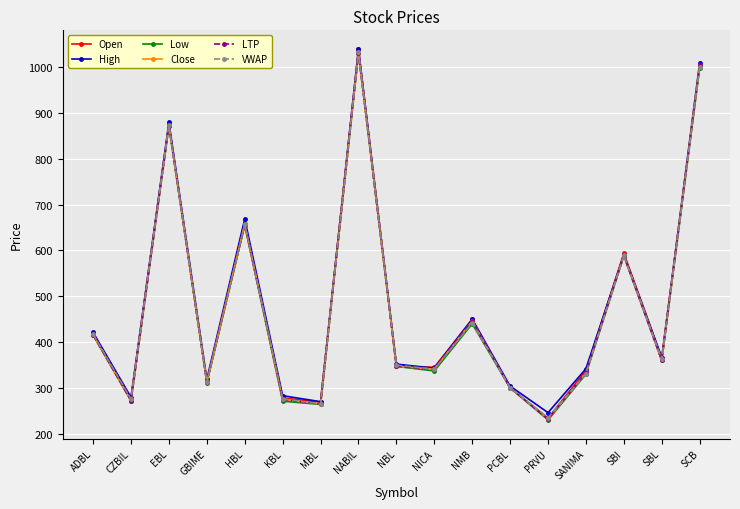

How many values in the High series are below 352?

8